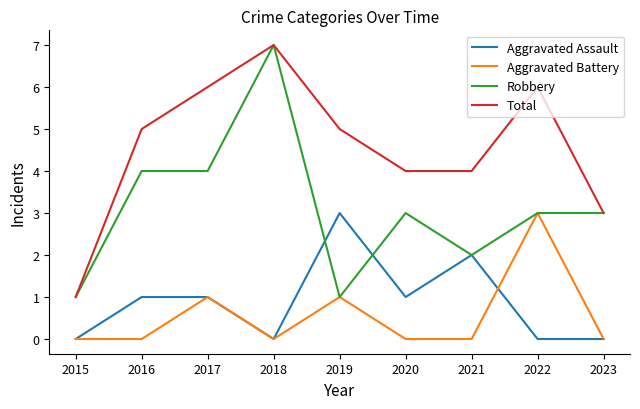

Reading left to right, extract all data points from this chart.

Aggravated Assault: 0	1	1	0	3	1	2	0	0
Aggravated Battery: 0	0	1	0	1	0	0	3	0
Robbery: 1	4	4	7	1	3	2	3	3
Total: 1	5	6	7	5	4	4	6	3